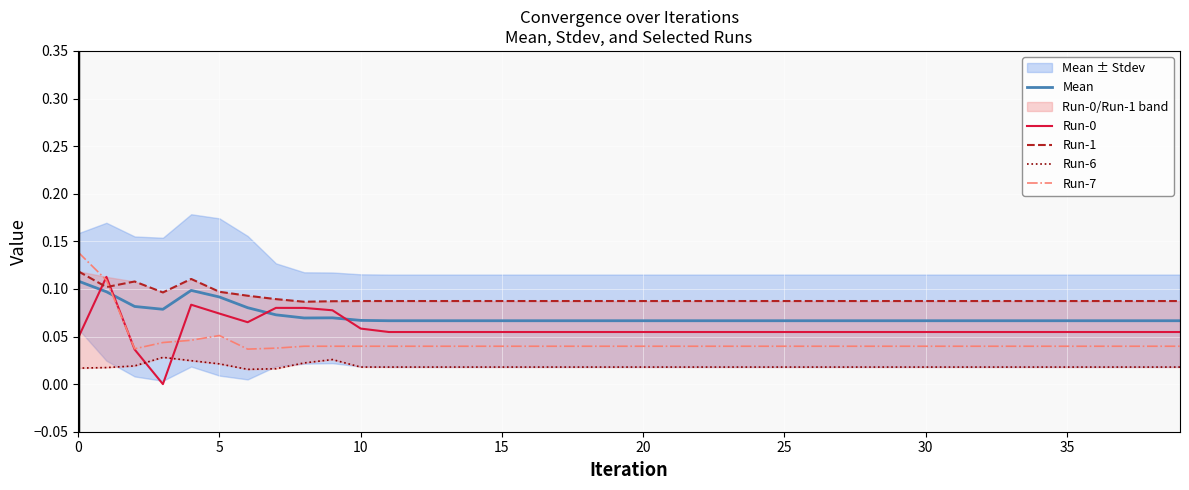

Which series ends up on top after the final intersection of Run-0 and Mean?

Mean